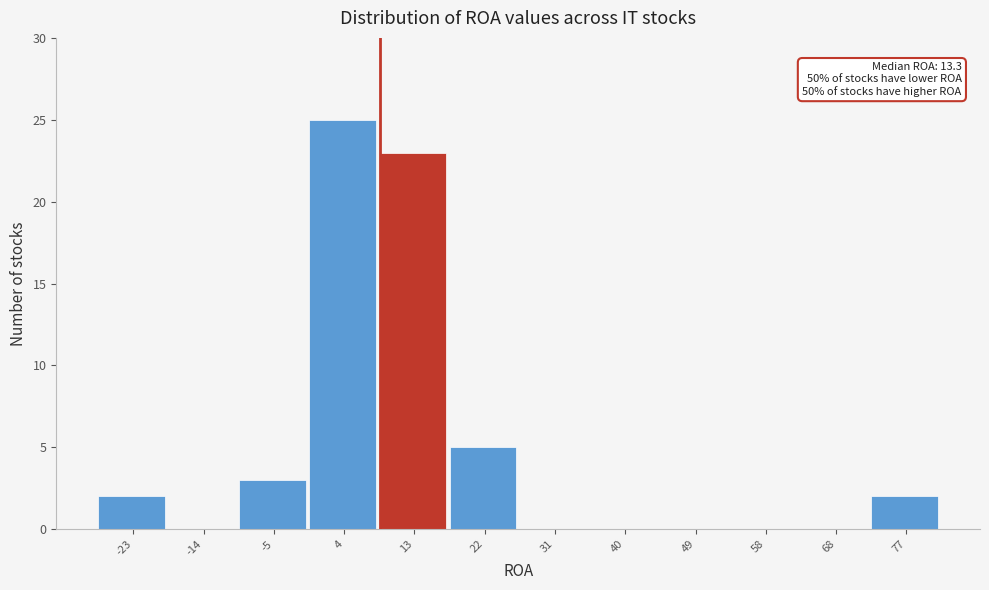

Reading left to right, list all the values displayed in this chart.

-23=2	-14=0	-5=3	4=25	13=23	22=5	31=0	40=0	49=0	58=0	68=0	77=2